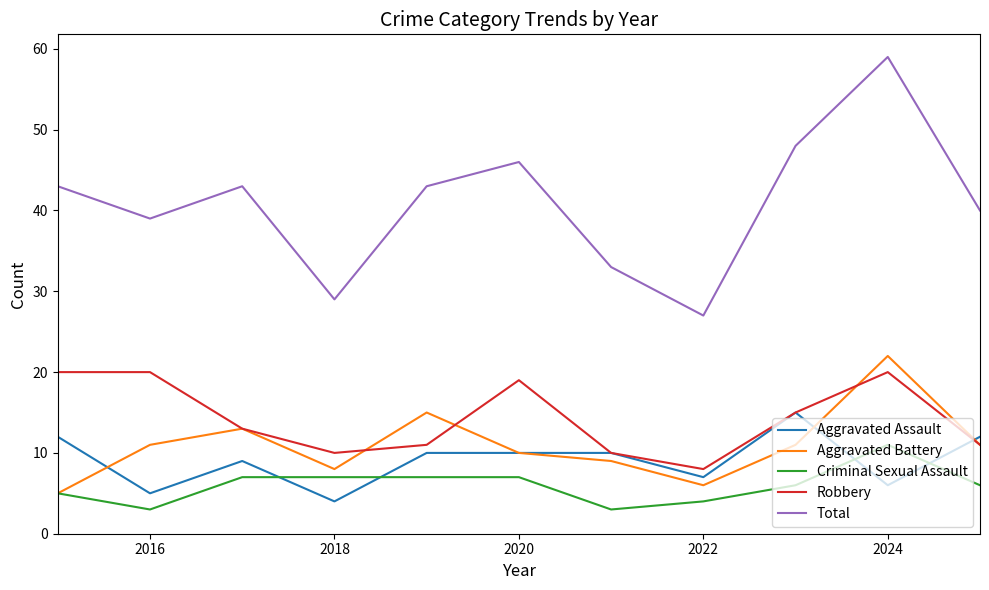

What is the difference between the maximum and minimum values in the Total series?

32